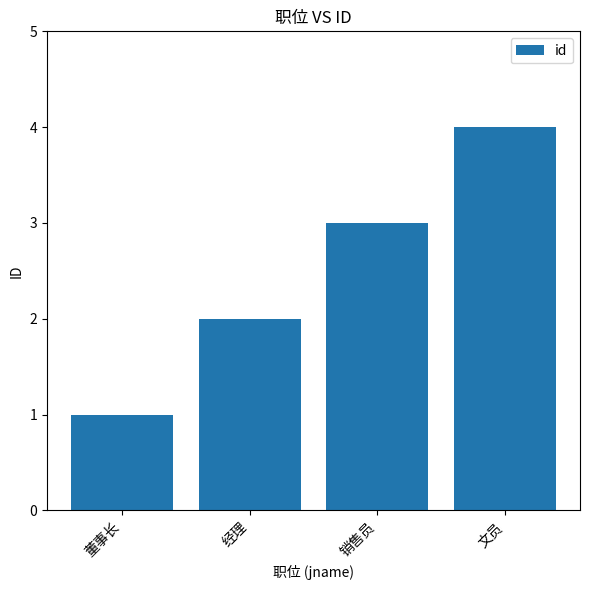

What is the sum of the values at 董事长 and 文员?

5